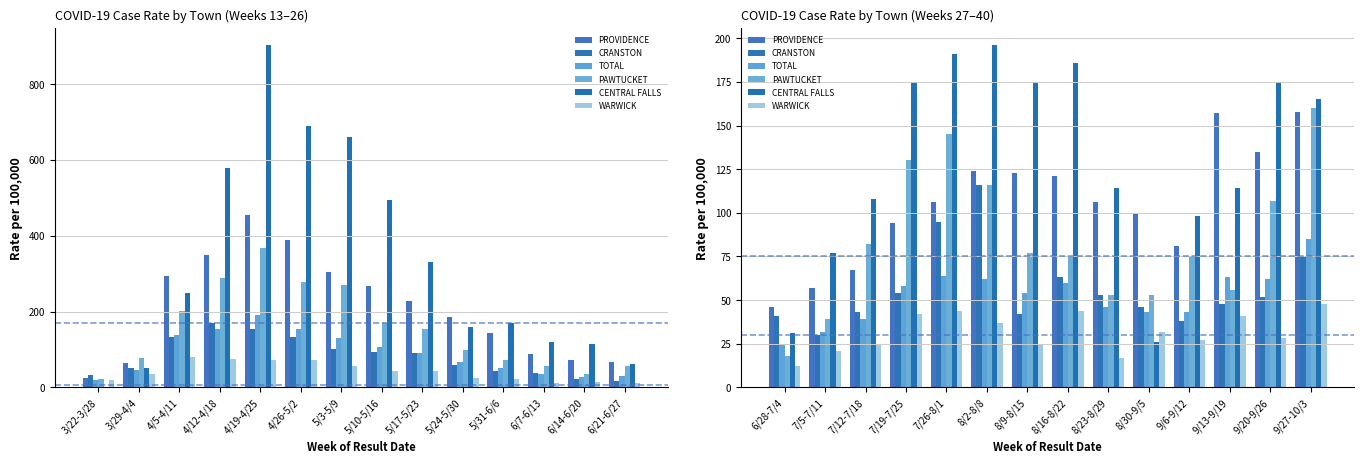

What is the difference between the PAWTUCKET values at 9/20-9/26 and 9/6-9/12?

32